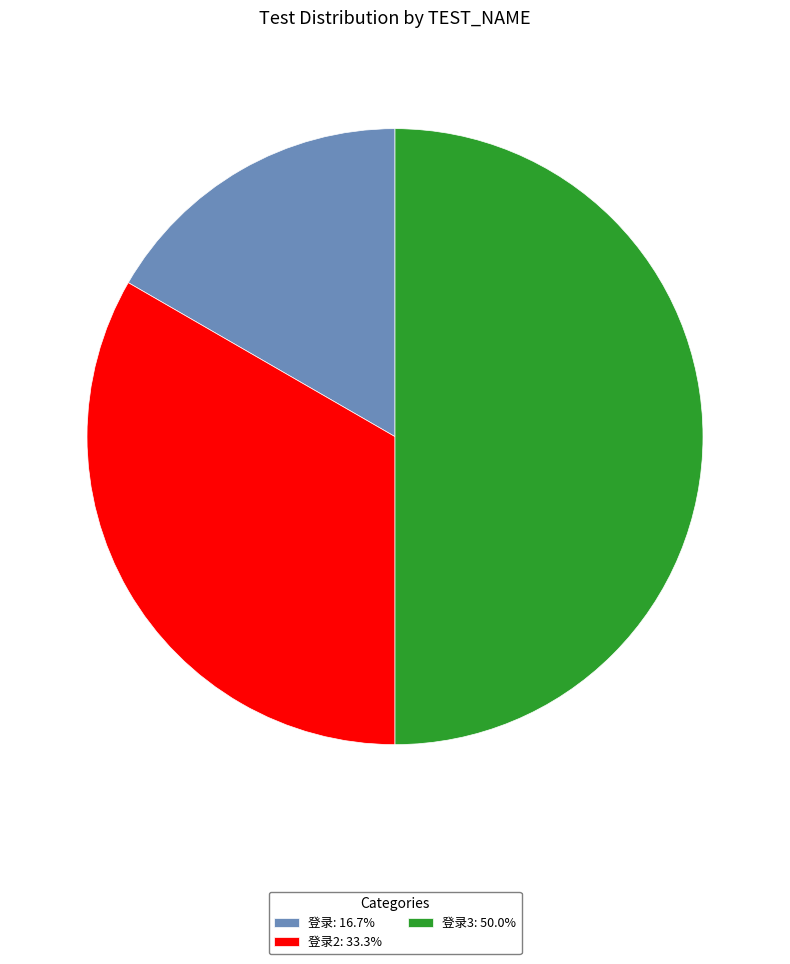

Is 登录: 16.7% the majority of the pie?

No